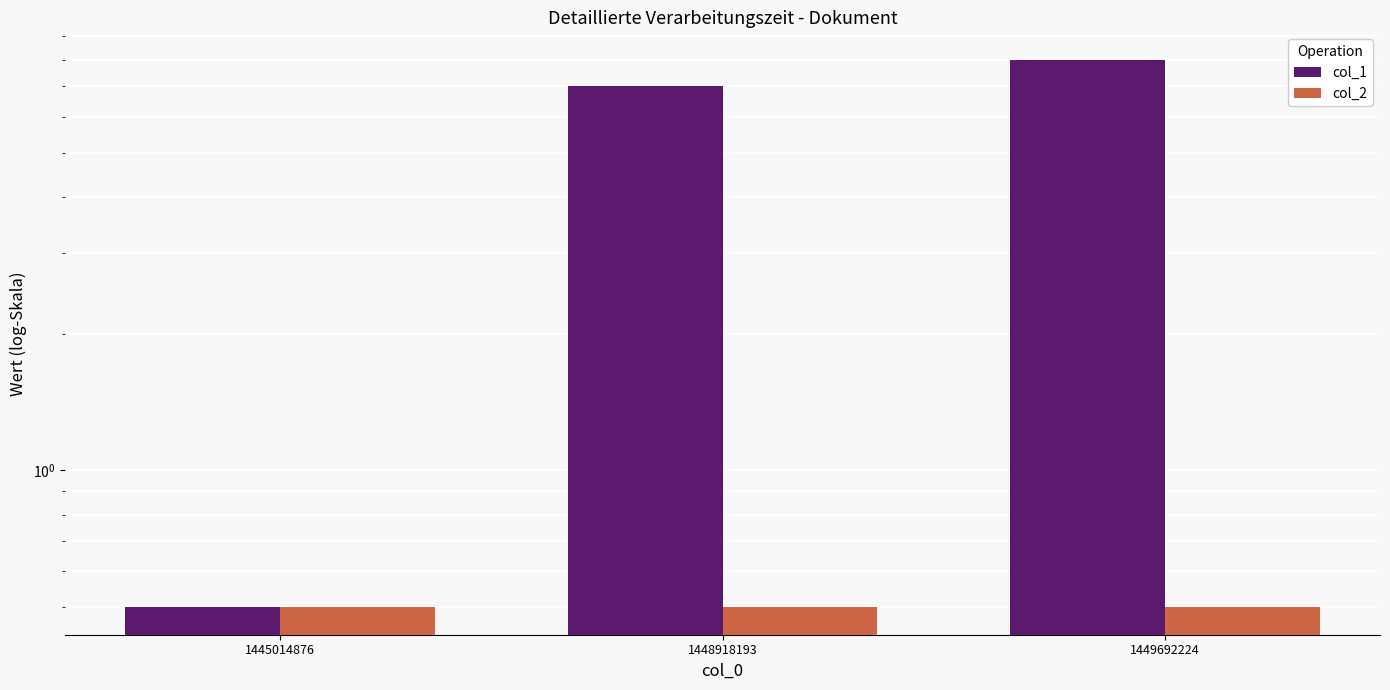

The col_1 series shows 0.5 at 1445014876. True or false?

True